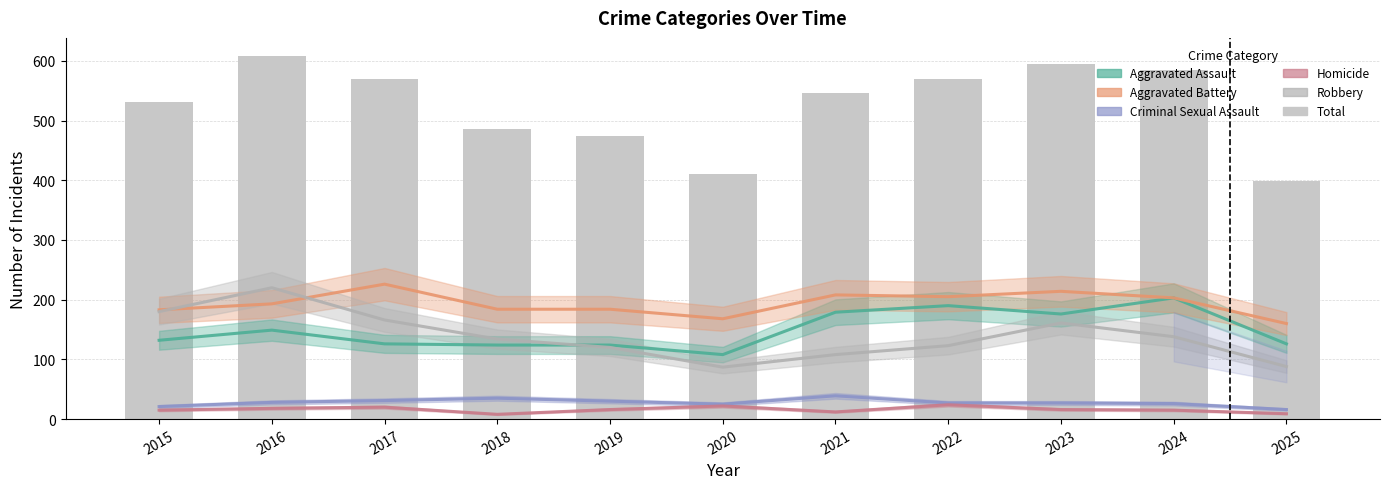

Reading left to right, transcribe all the data shown in this chart.

Aggravated Assault: 2015=132	2016=149	2017=126	2018=124	2019=124	2020=108	2021=179	2022=190	2023=176	2024=203	2025=126
Aggravated Battery: 2015=183	2016=193	2017=226	2018=184	2019=184	2020=168	2021=208	2022=205	2023=214	2024=203	2025=160
Criminal Sexual Assault: 2015=21	2016=28	2017=31	2018=35	2019=30	2020=25	2021=39	2022=27	2023=27	2024=26	2025=16
Homicide: 2015=15	2016=18	2017=20	2018=8	2019=16	2020=22	2021=12	2022=24	2023=16	2024=15	2025=9
Robbery: 2015=180	2016=220	2017=166	2018=134	2019=120	2020=87	2021=108	2022=123	2023=161	2024=138	2025=88
Total: 2015=531	2016=608	2017=569	2018=485	2019=474	2020=410	2021=546	2022=569	2023=594	2024=585	2025=399